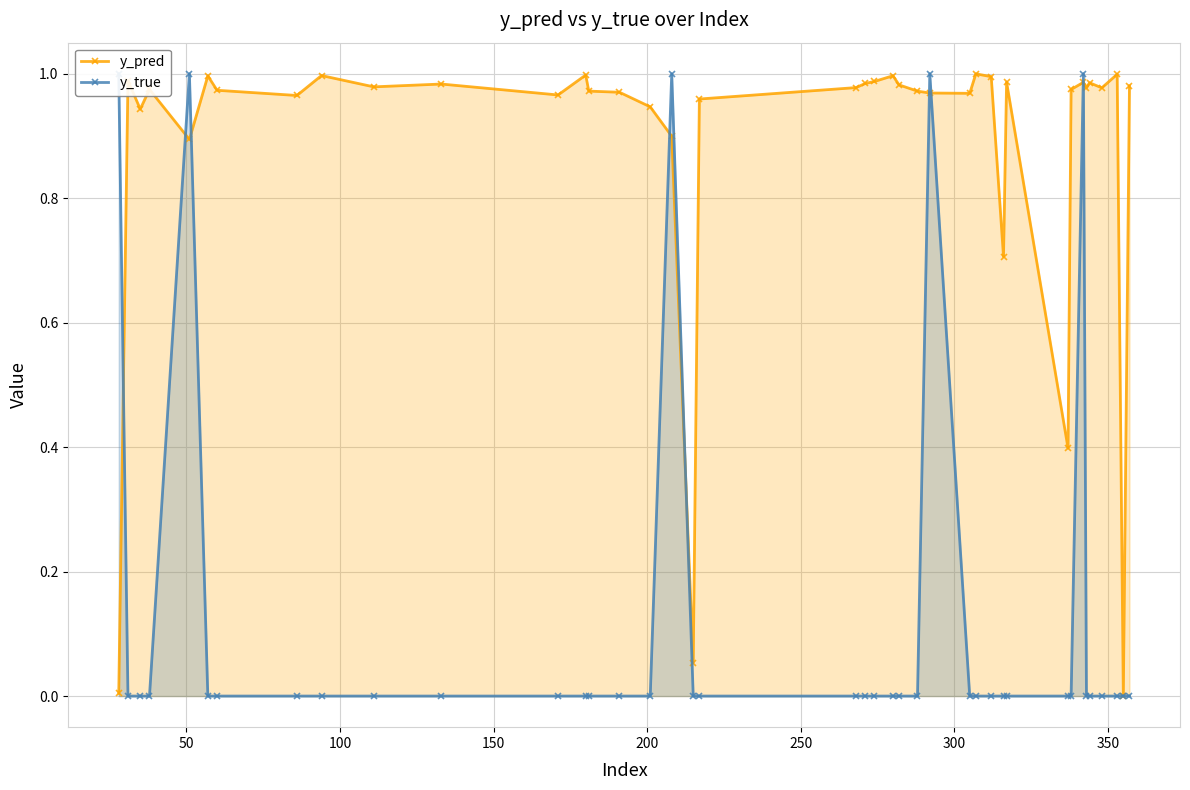

True or false: y_pred has more than 2 interior local peaks.

True